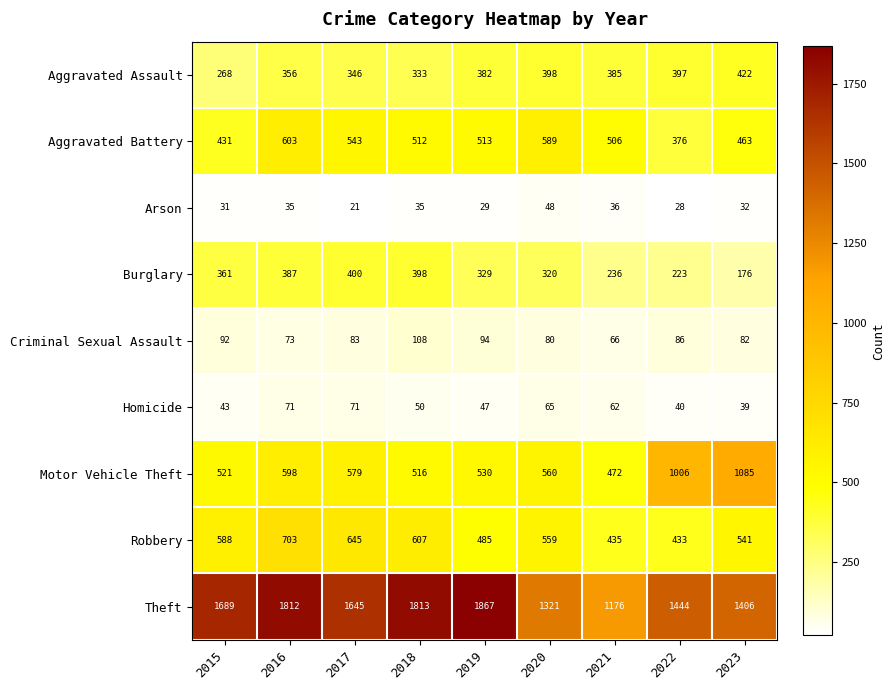

What is the sum of all Burglary values?

2830